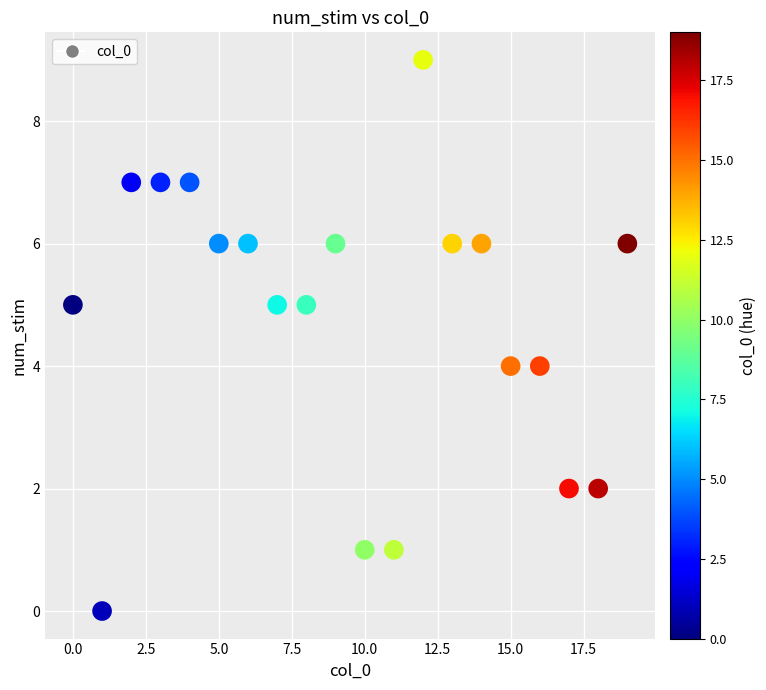

What is the range of Y values (max minus min)?

9